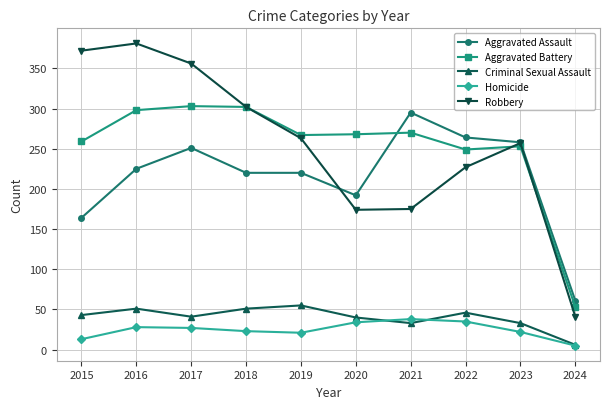

What is the greatest value displayed?

381